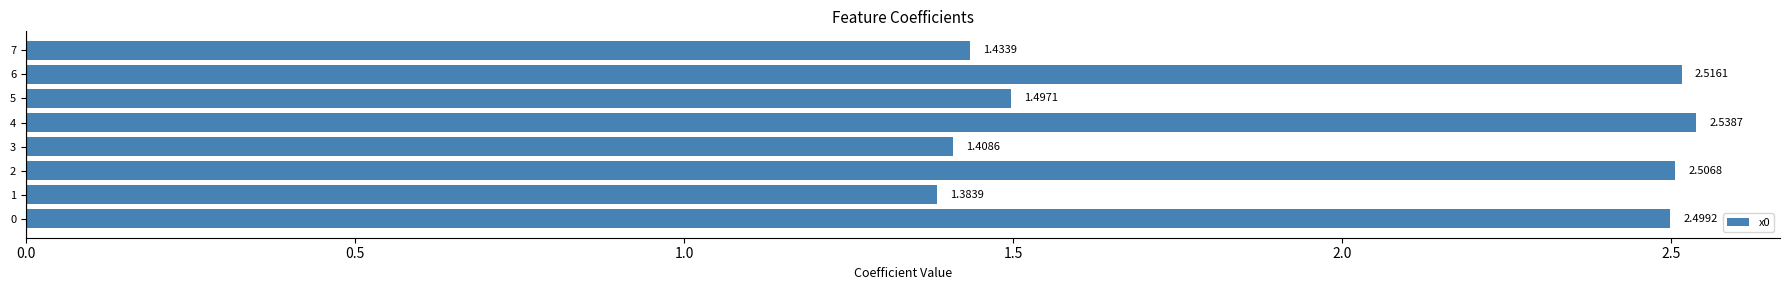

What is the ratio of the value at 7 to the value at 5?

1.0